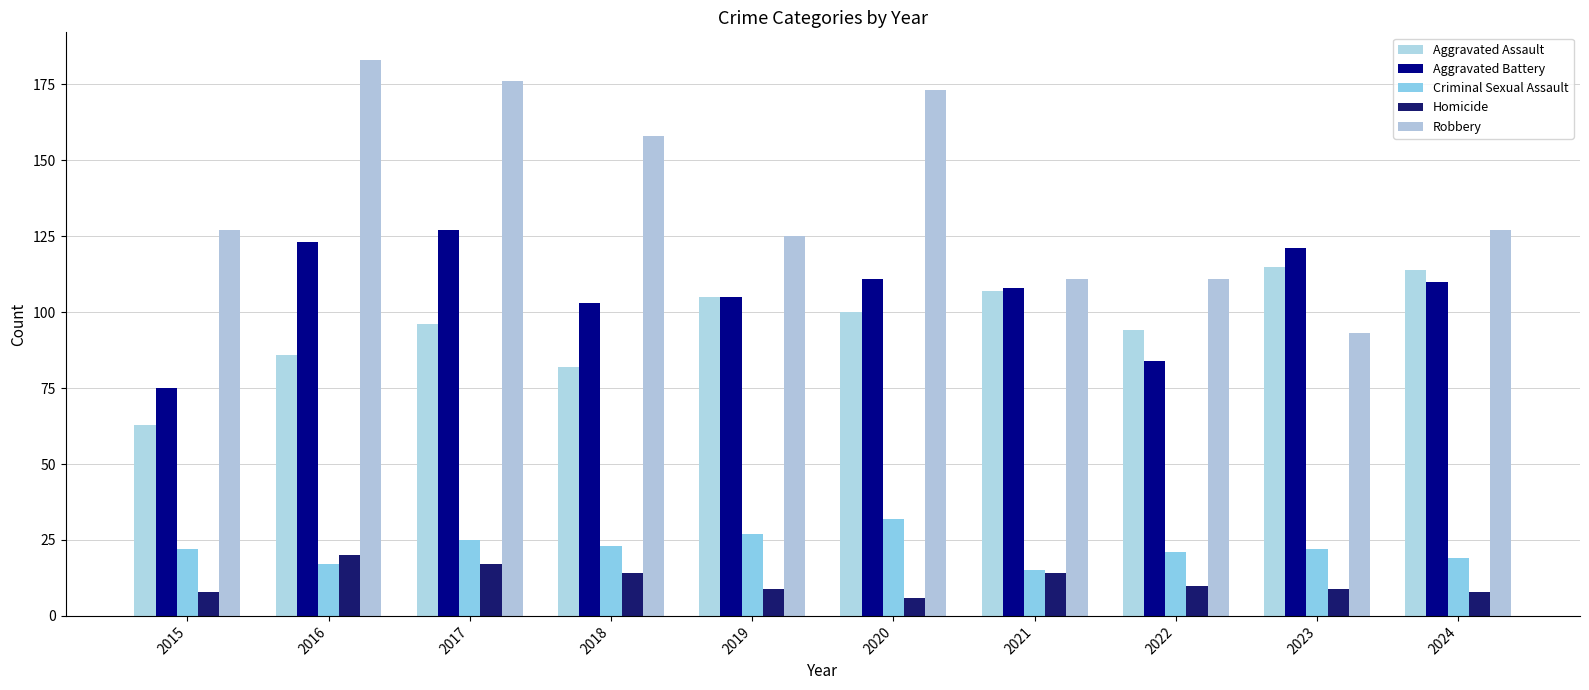

Where does the Criminal Sexual Assault series first go above 22?

2017